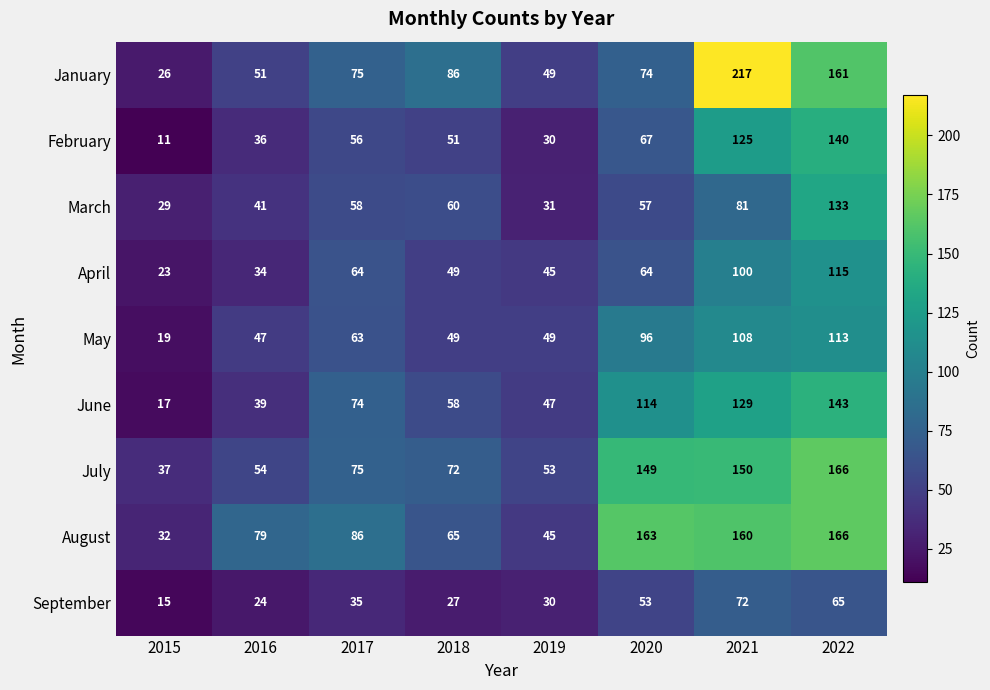

List the labels in order of July value, smallest first.

2015, 2019, 2016, 2018, 2017, 2020, 2021, 2022